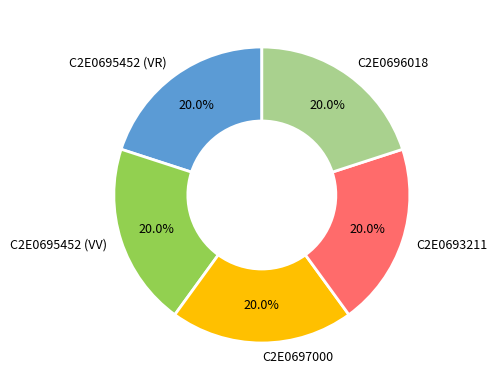

What is the ratio of the value at C2E0695452 (VR) to the value at C2E0695452 (VV)?

1.0